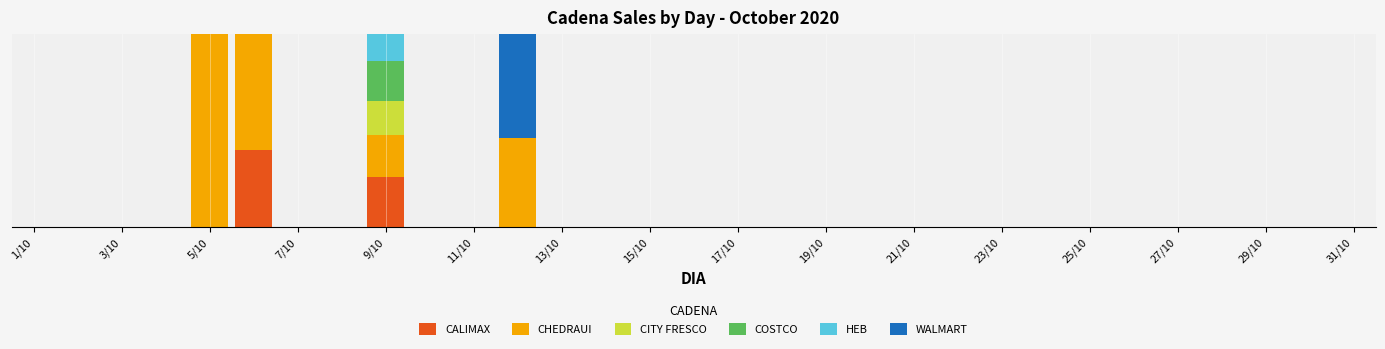

At which category is the sum across all series the highest?

5/10